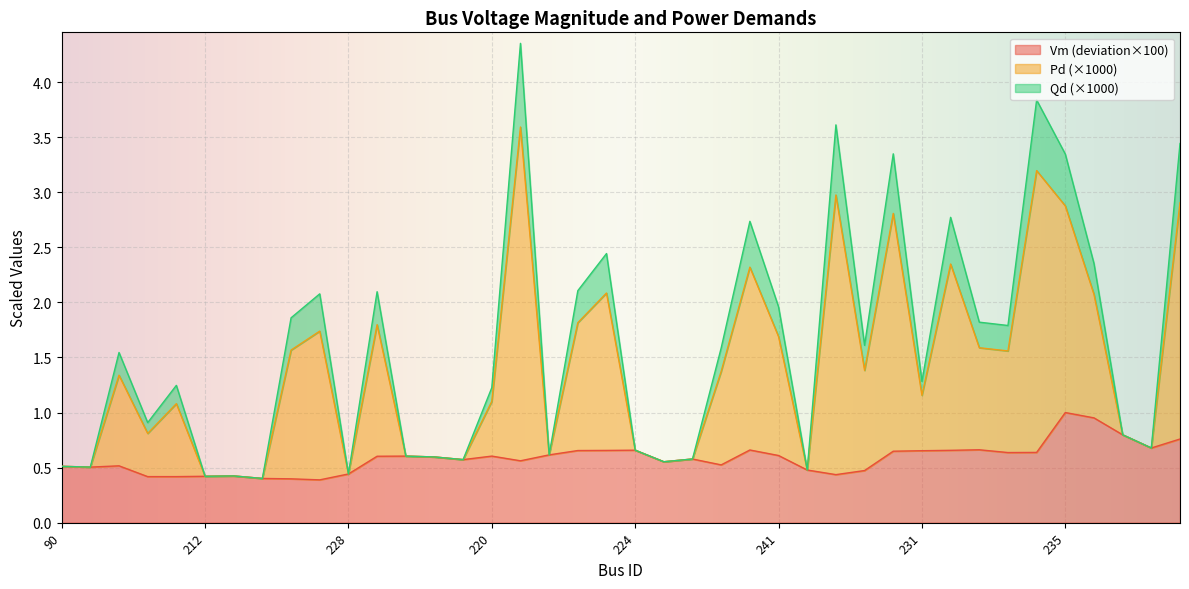

At how many categories does at least one series exceed 2?

13